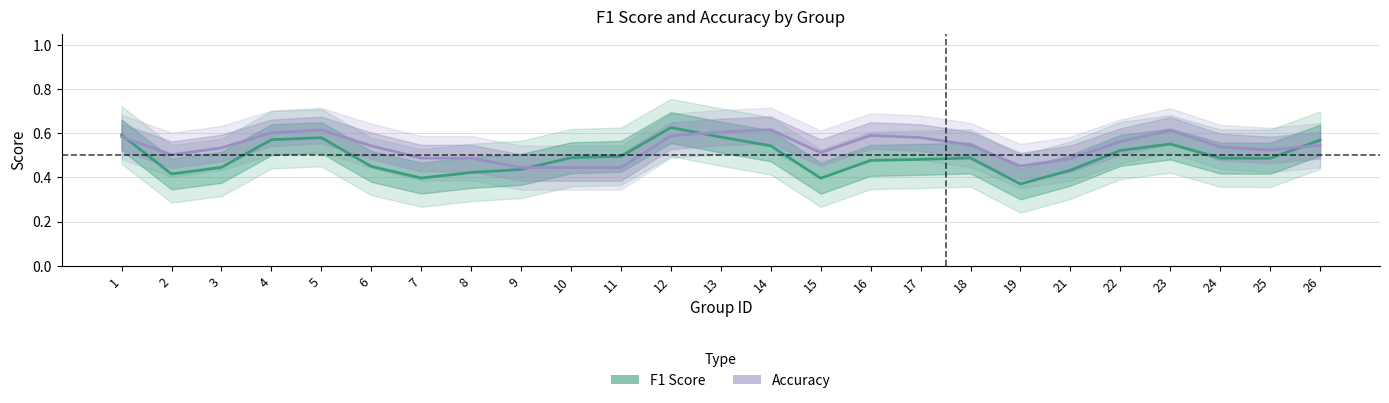

Is it true that accuracy equals 0.6 at 1?

True